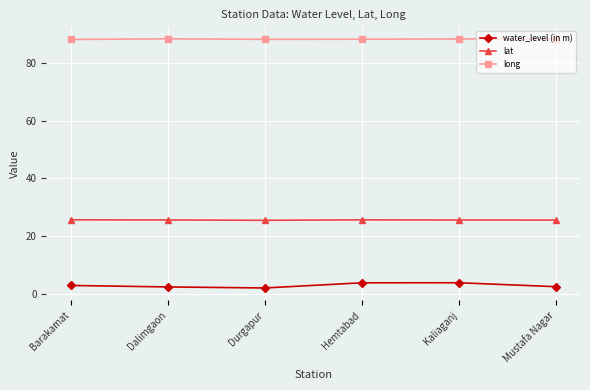

Does the chart display data point markers on the line(s)?

Yes